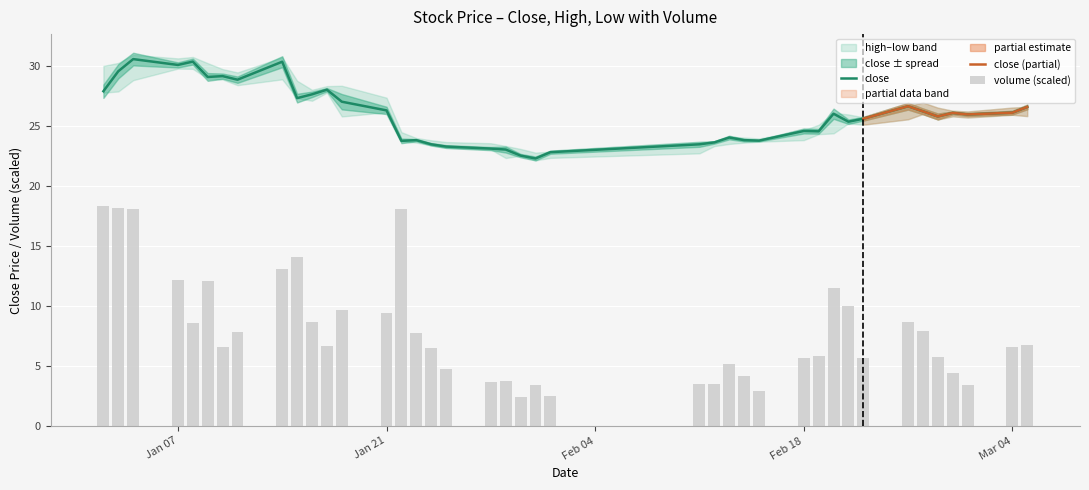

What is the maximum value for close?

30.6